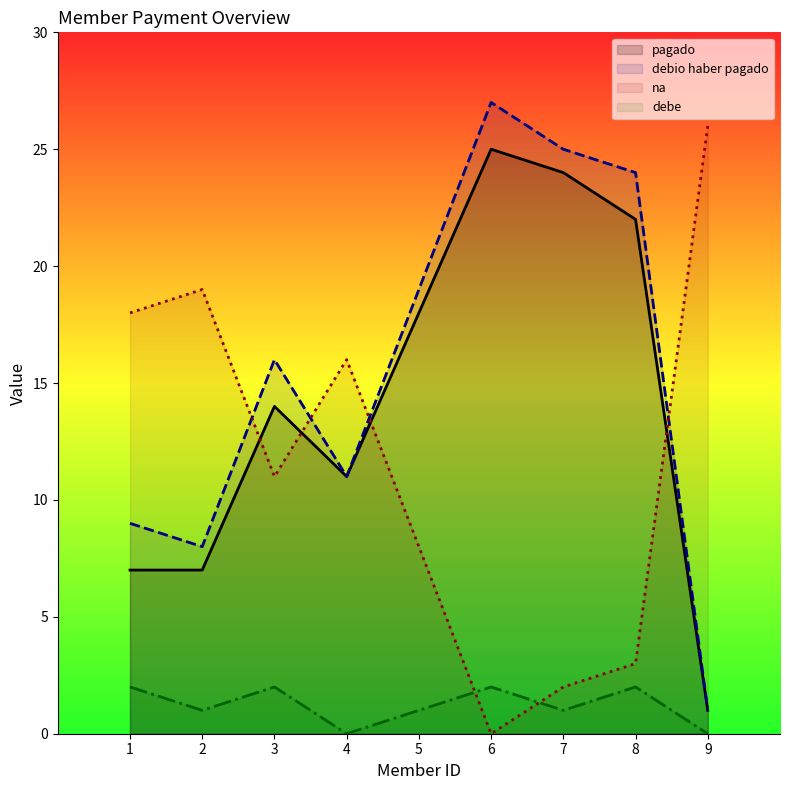

True or false: pagado has more than 1 points higher than both neighbors.

True